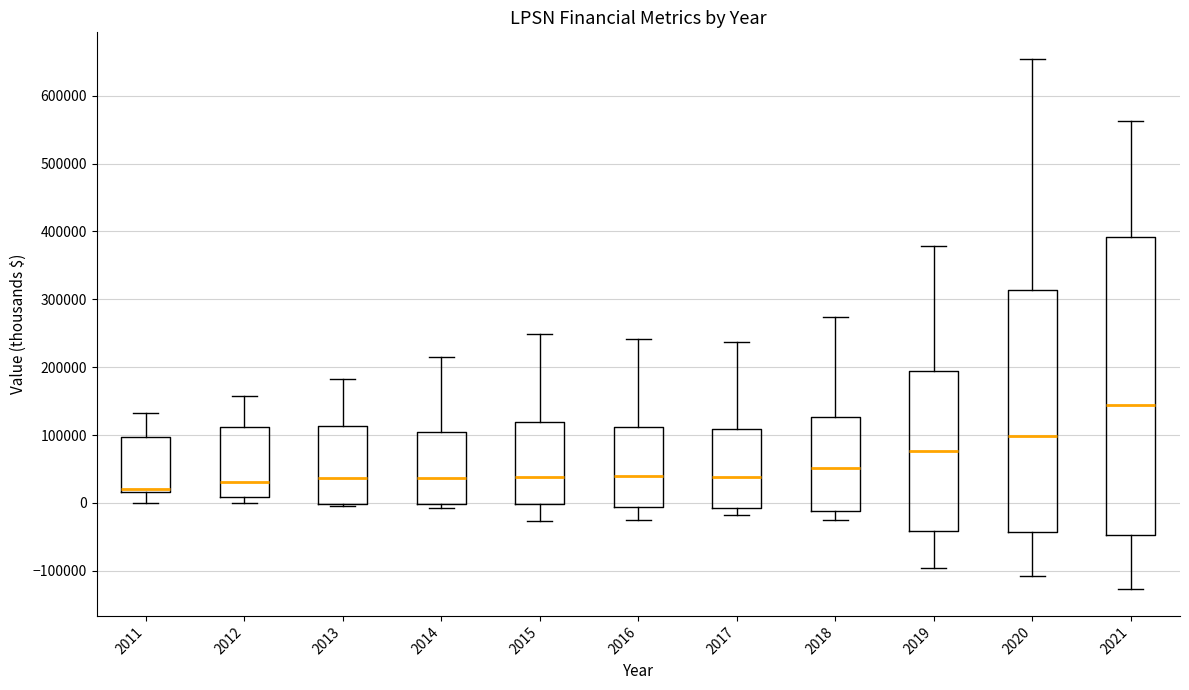

Where does the upper whisker of the box at x = 2020 end on the y-axis? The values are not printed on the chart, so give them approximately, as read against the axis.

650000